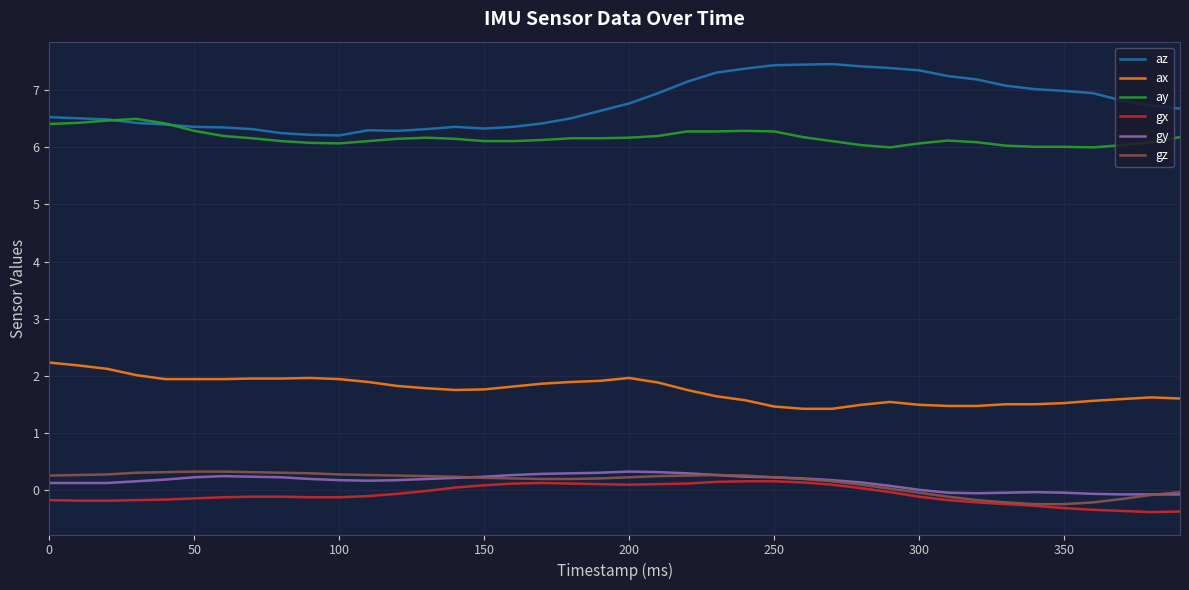

Which series has the widest spread of values?

az